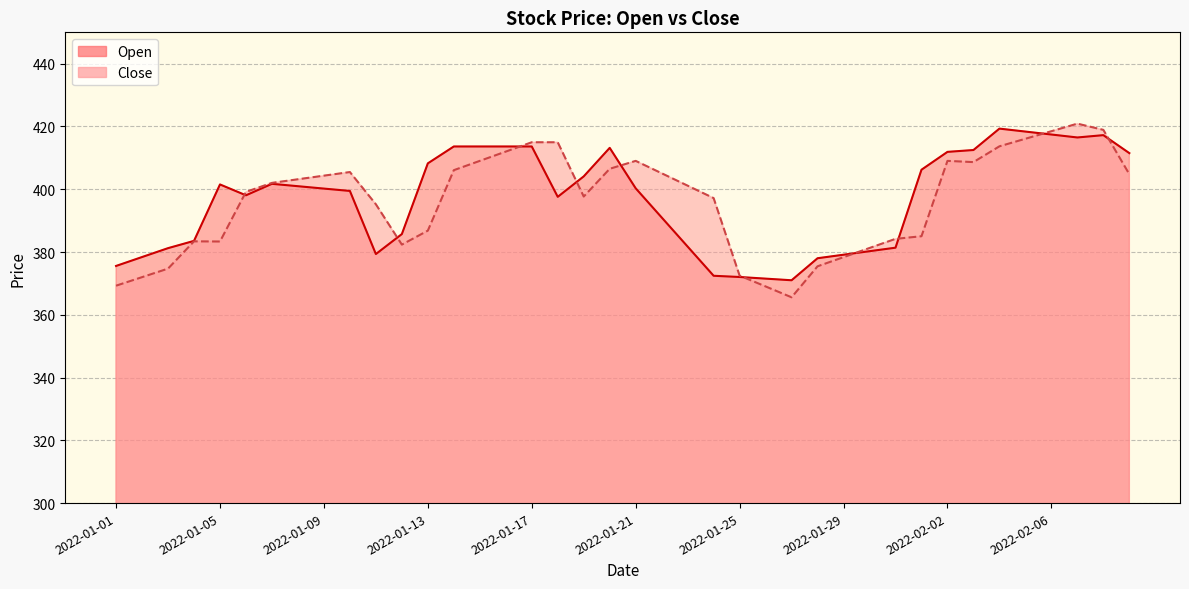

Does the chart display data point markers on the line(s)?

No